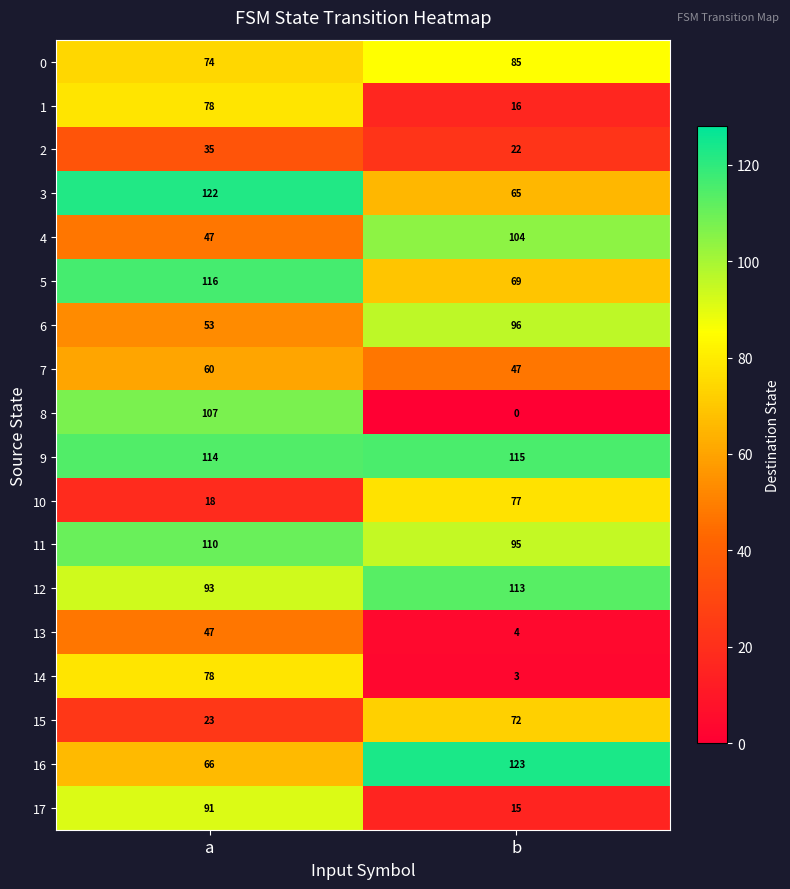

What is the difference between the 8 values at b and a?

107